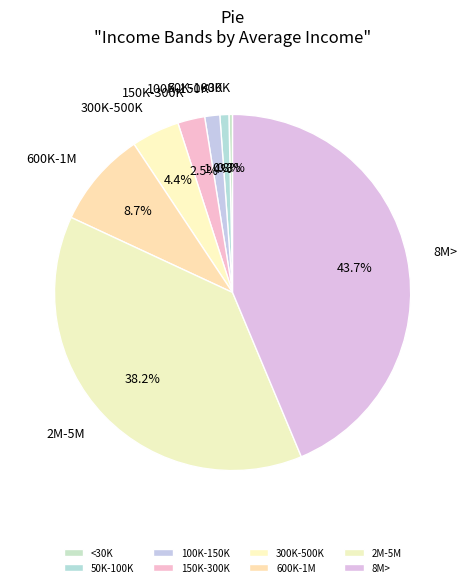

Does any single category account for the majority?

No